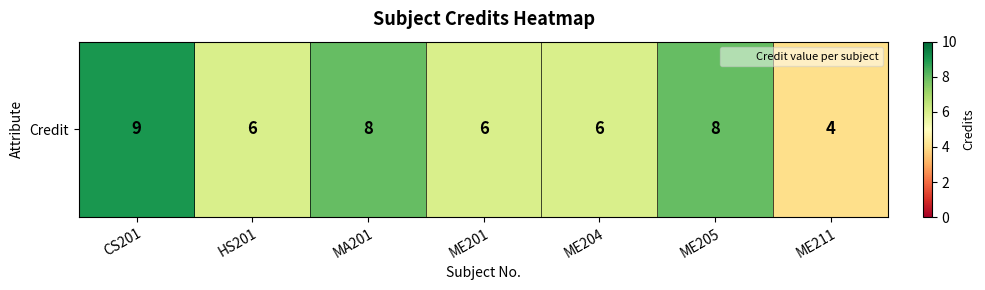

What is the ratio of the value at ME201 to the value at MA201?

0.8